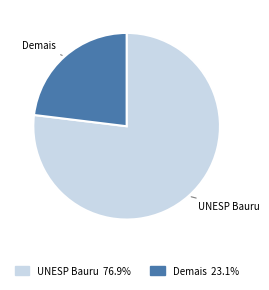

What is the ratio of the value at Demais to the value at UNESP Bauru?

0.3